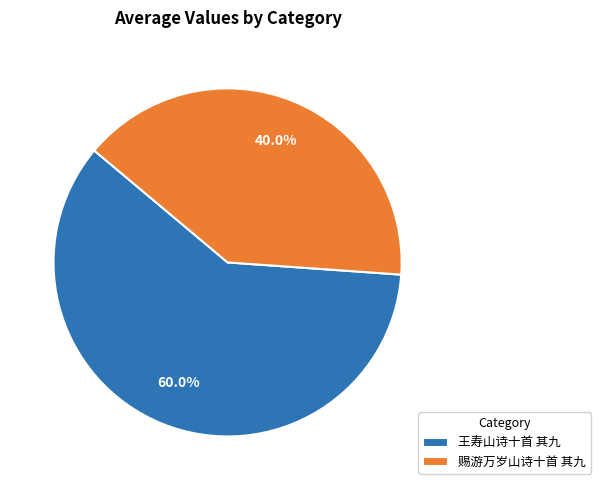

Which has a higher value, 赐游万岁山诗十首 其九 or 王寿山诗十首 其九?

王寿山诗十首 其九